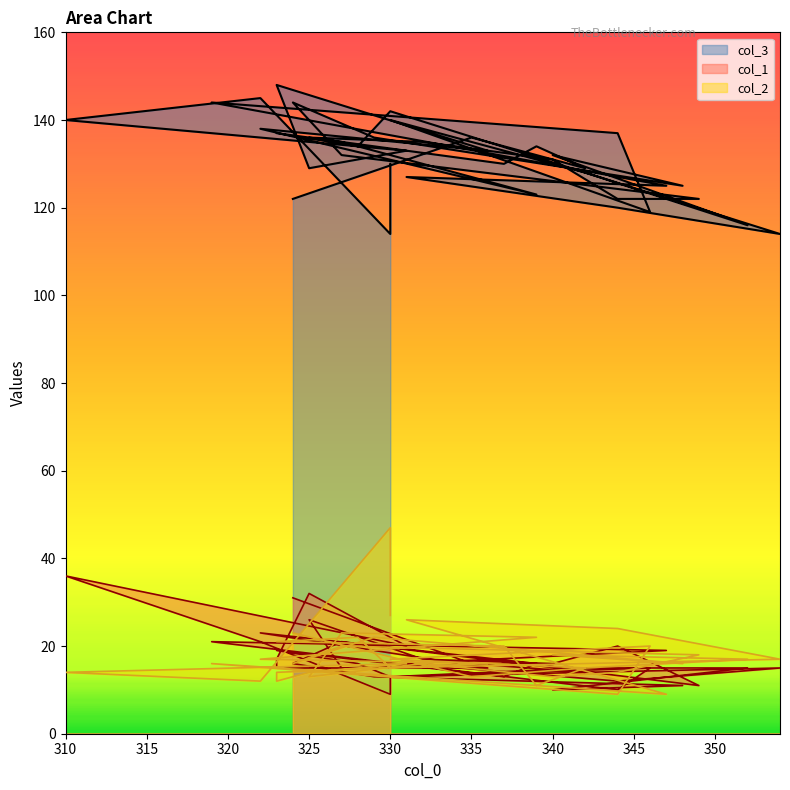

At 348, list the series in order from smallest to largest.

col_1, col_2, col_3